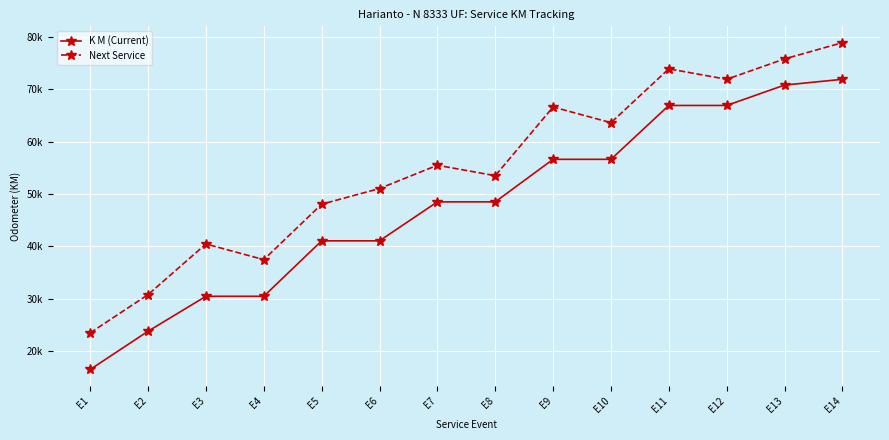

True or false: K M (Current) and Next Service cross at least once.

False